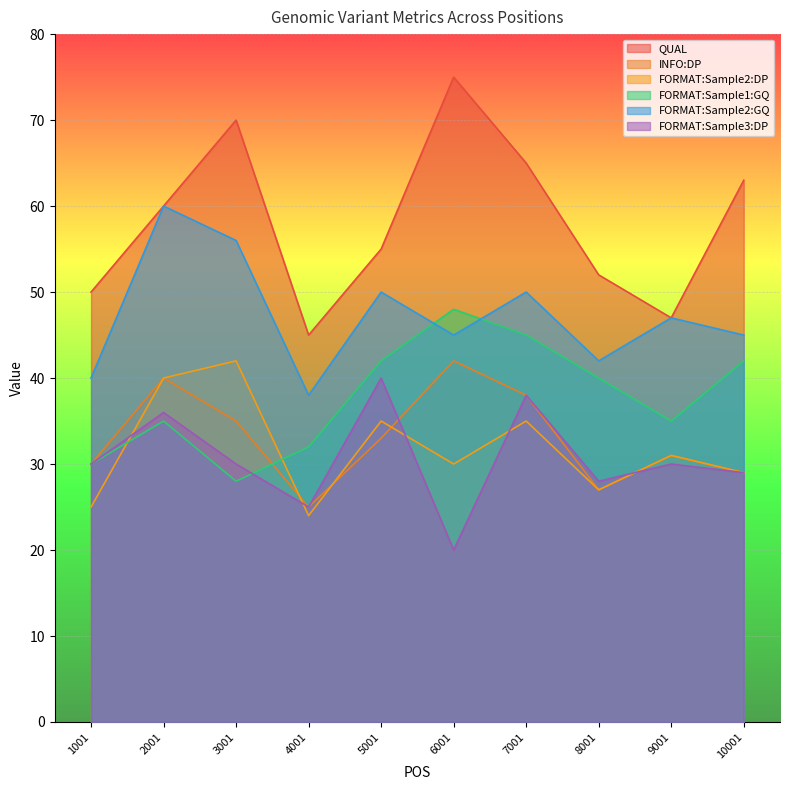

The FORMAT:Sample3:DP series shows 28 at 8001. True or false?

True